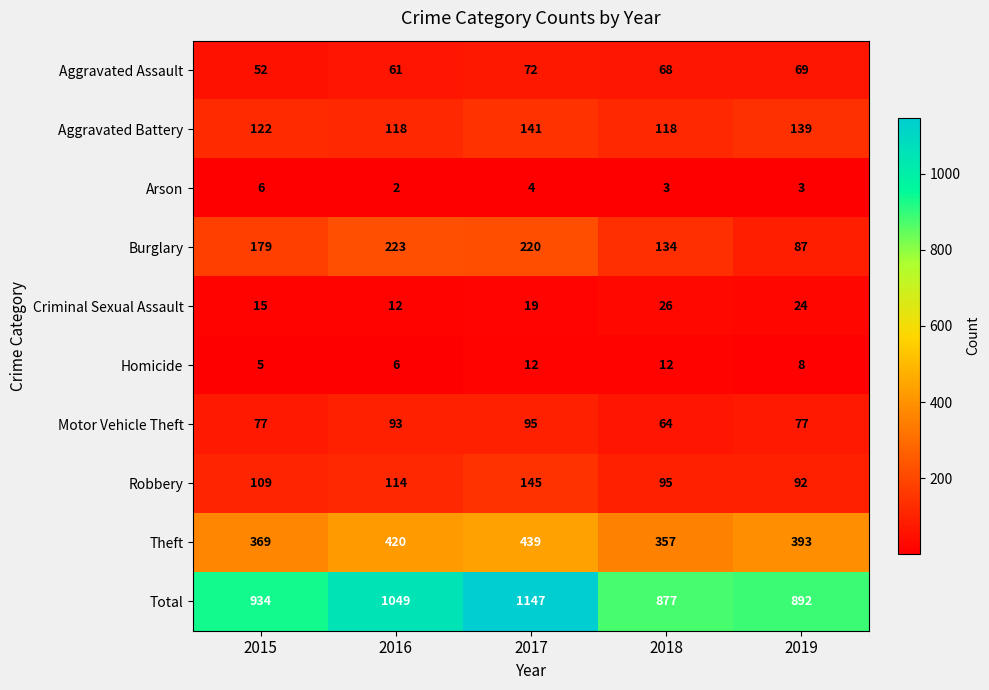

Count the Criminal Sexual Assault values in the range 15 to 24.

3